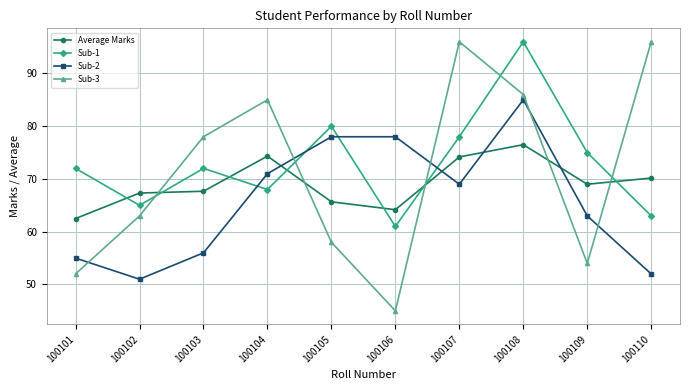

What is the sum of all Average Marks values?

691.5